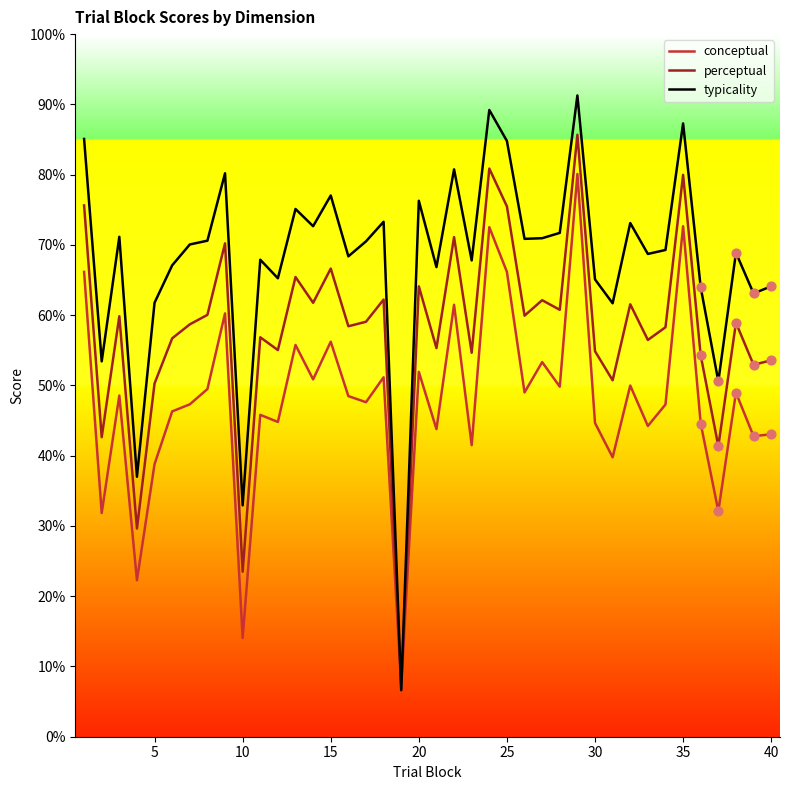

At how many categories does at least one series exceed 22?

39